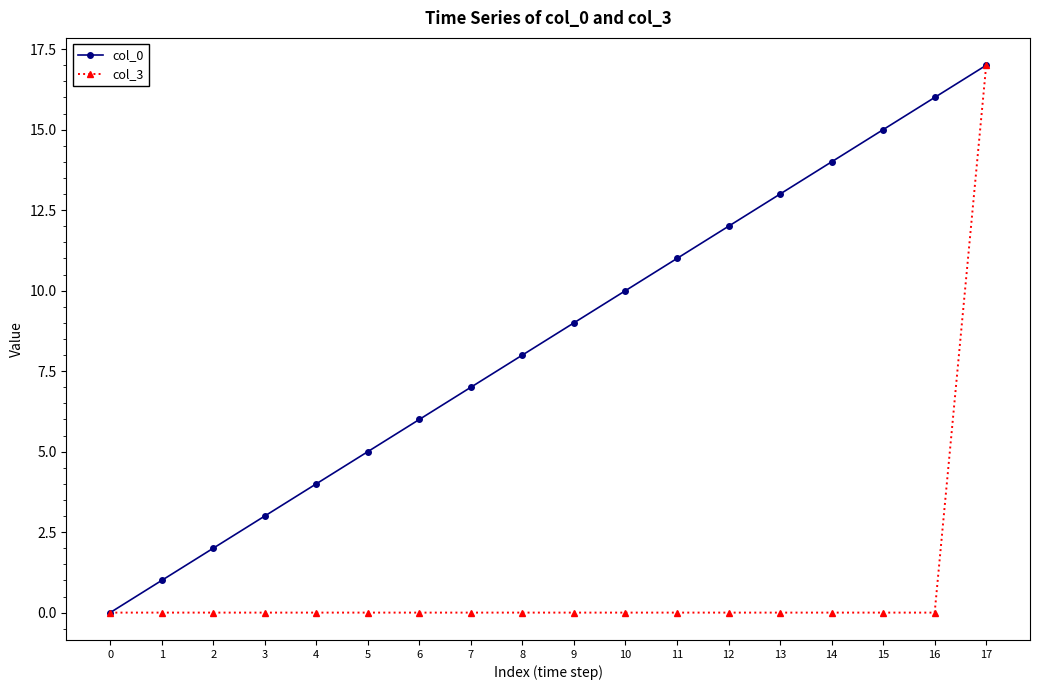

The value of col_0 at 7 is 7.0. True or false?

True